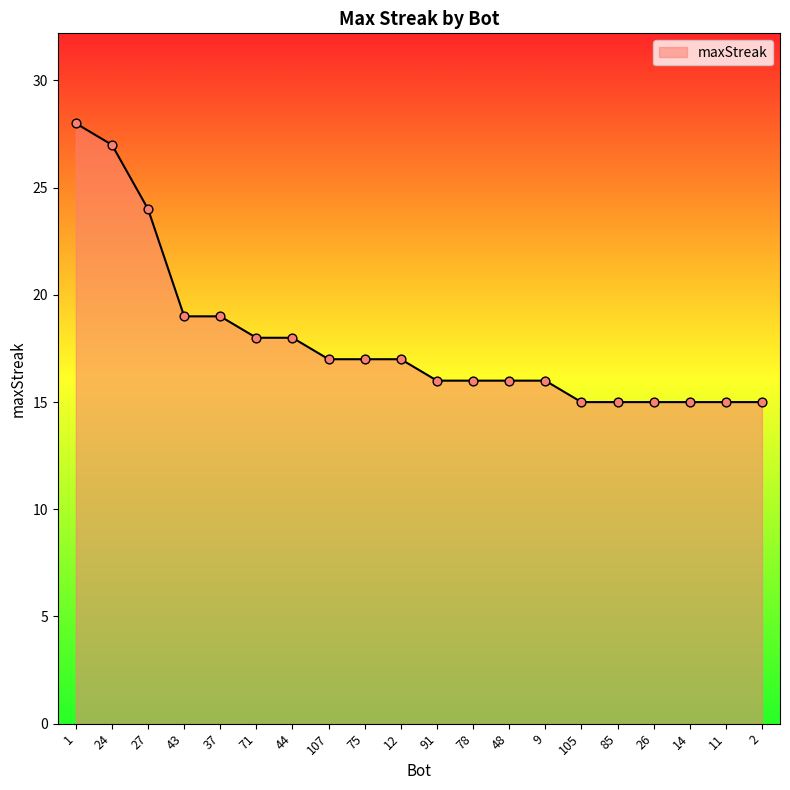

Between 43 and 44, which is larger?

43